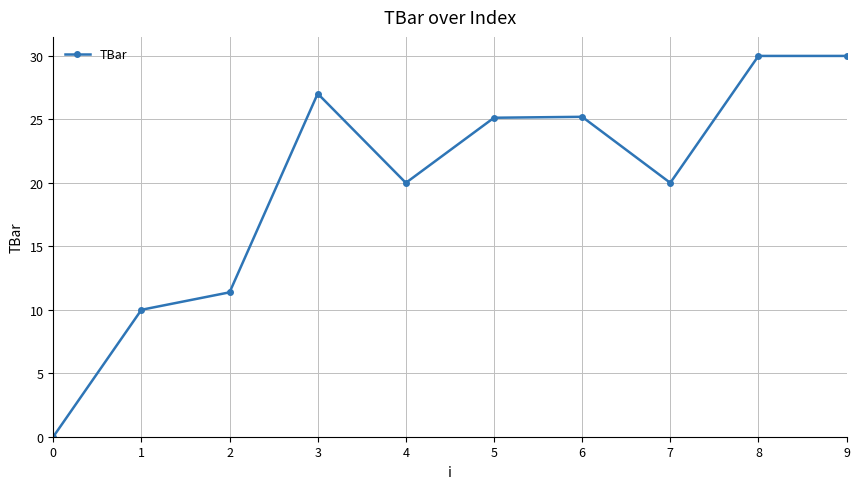

How many interior local valleys (lower than both neighbors) does the data have?

2